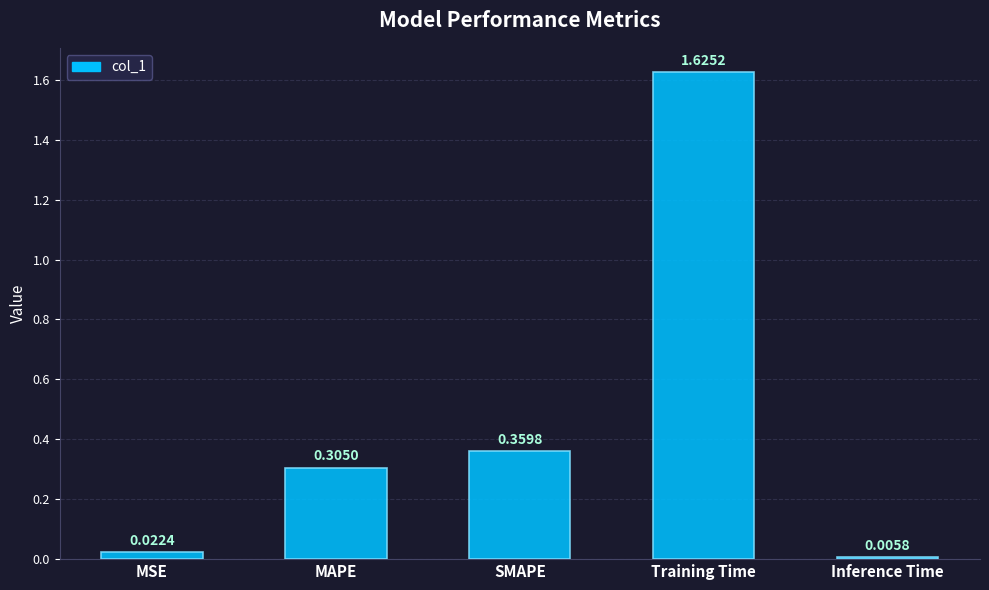

Which category has the lowest value across all series?

Inference Time